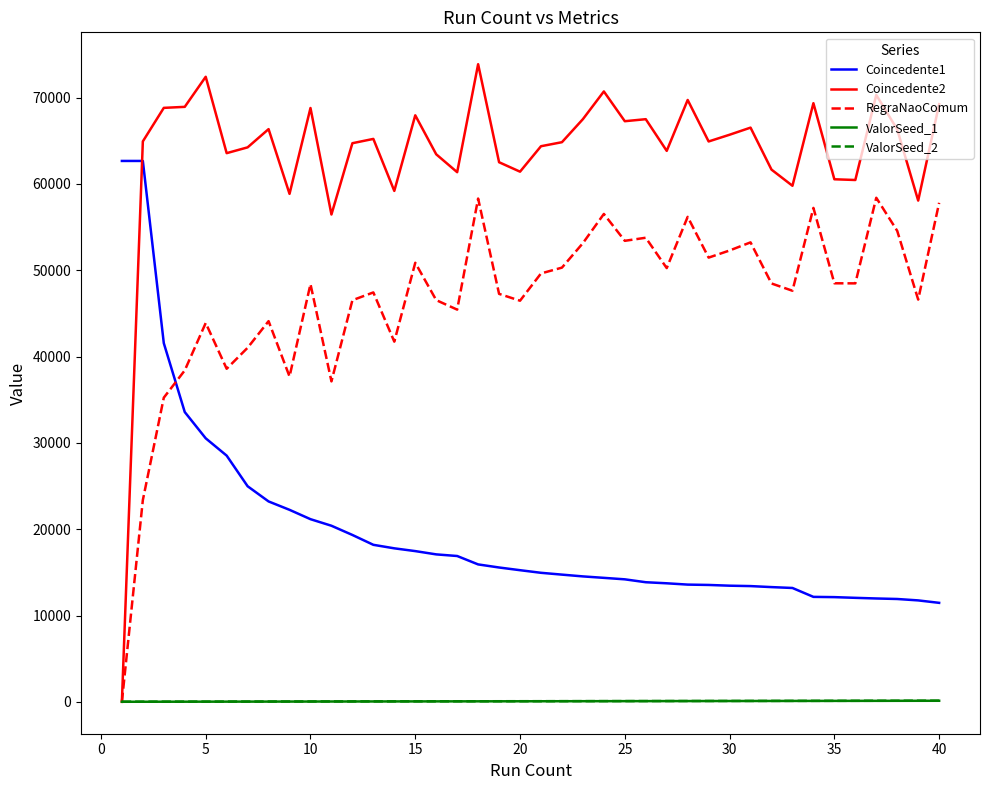

Which series has the widest spread of values?

Coincedente2